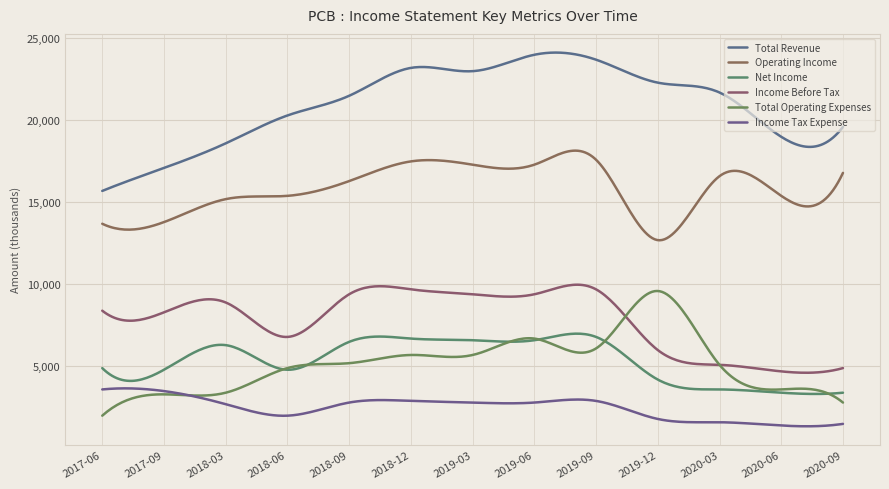

Which category has the lowest value in the Operating Income series?

2019-12-31